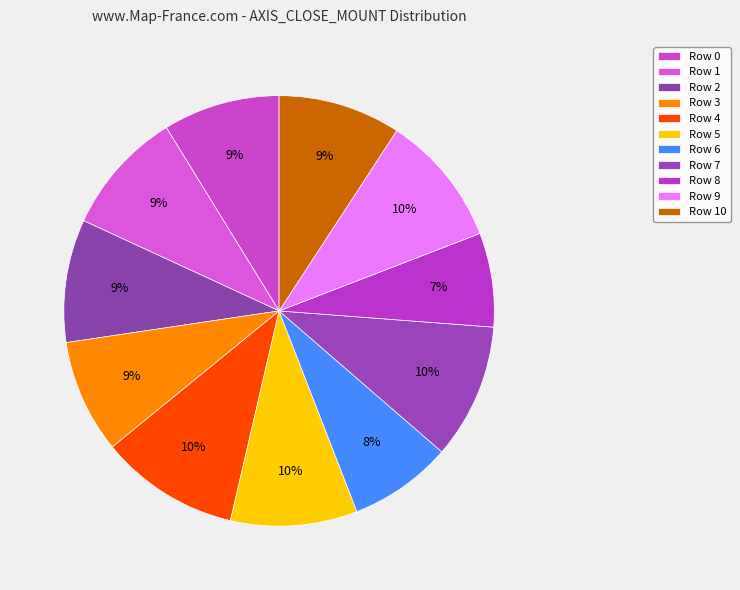

Combined, do Row 6 and Row 5 account for over 50%?

No